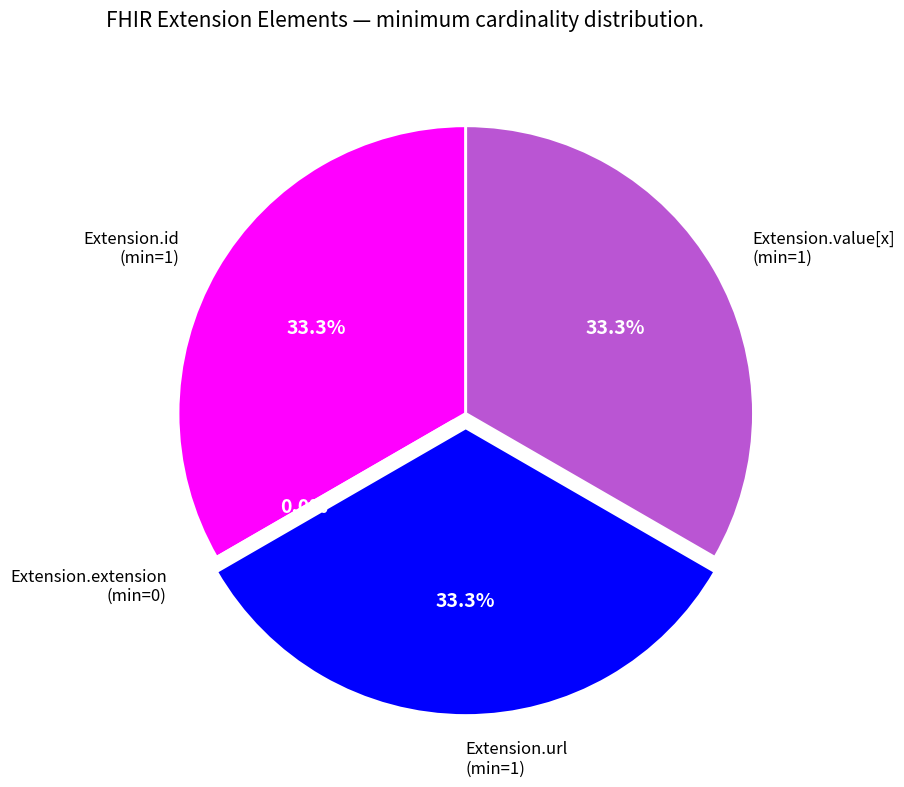

Count the number of slices in the pie.

6